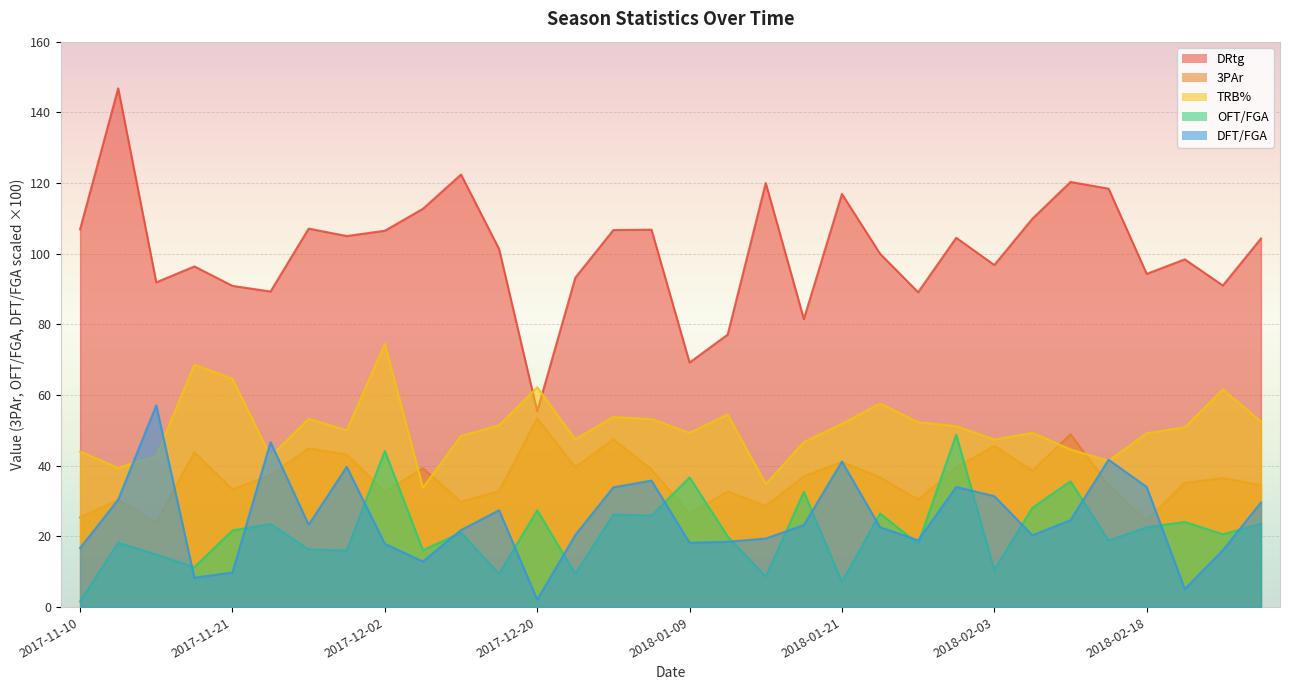

What is the difference between the second highest and second lowest values in the DFT/FGA series?

41.6